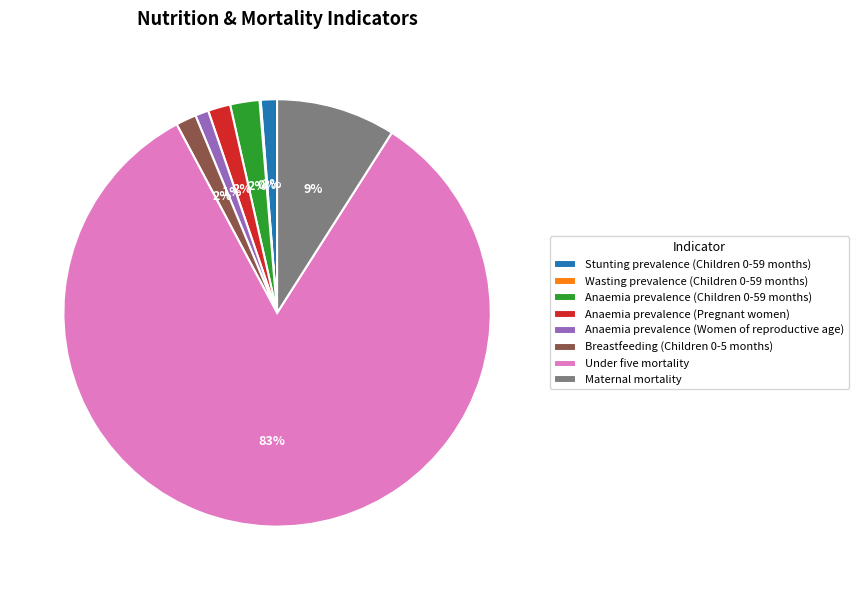

To the nearest percent, what portion does Anaemia prevalence (Children 0-59 months) represent?

2%